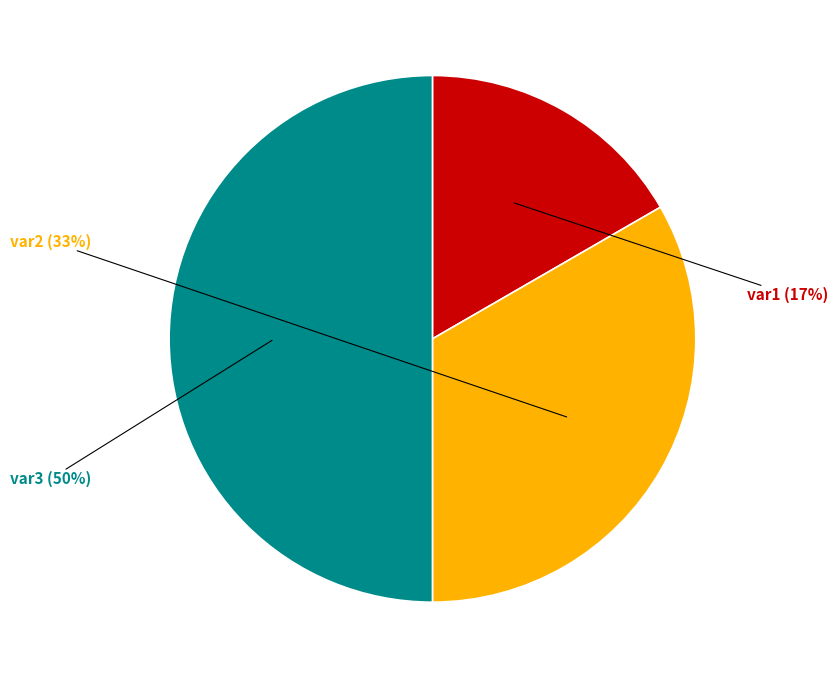

Between var1 and var3, which is larger?

var3